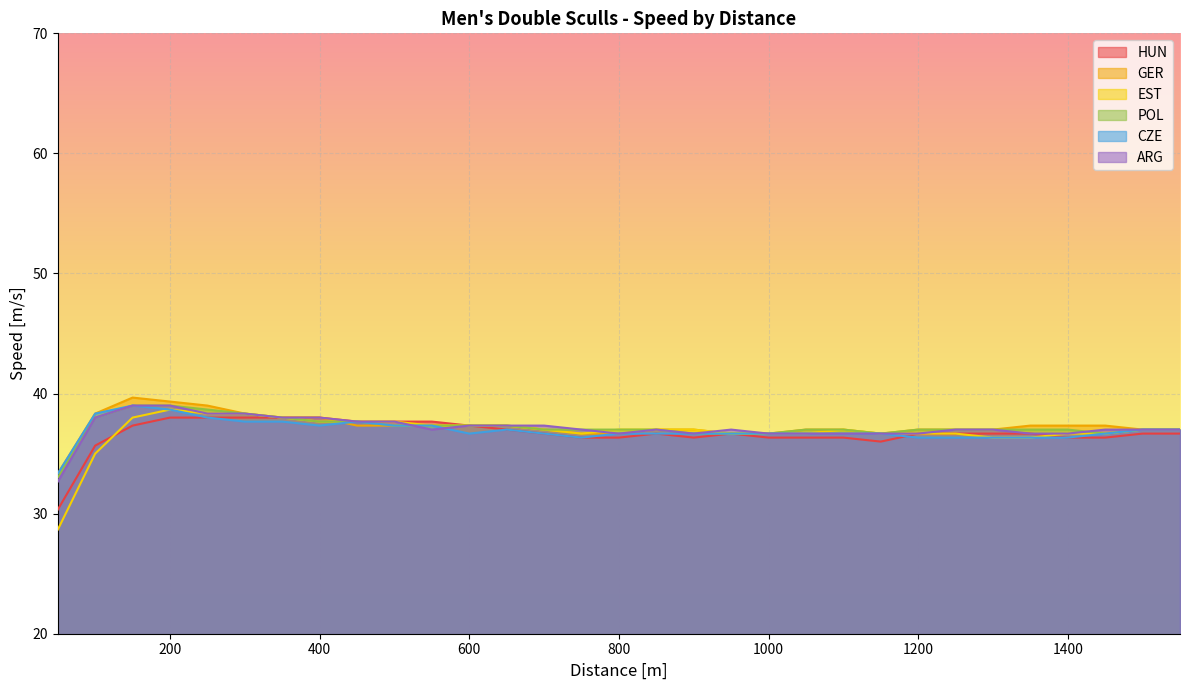

Reading right to left, extract all data points from this chart.

HUN: 1550=36.7	1500=36.7	1450=36.3	1400=36.3	1350=36.7	1300=36.7	1250=36.7	1200=36.7	1150=36.0	1100=36.3	1050=36.3	1000=36.3	950=36.7	900=36.3	850=36.7	800=36.3	750=36.3	700=36.7	650=37.0	600=37.3	550=37.7	500=37.7	450=37.7	400=38.0	350=38.0	300=38.0	250=38.0	200=38.0	150=37.3	100=35.7	50=30.3
GER: 1550=37.0	1500=37.0	1450=37.3	1400=37.3	1350=37.3	1300=37.0	1250=37.0	1200=37.0	1150=36.7	1100=37.0	1050=37.0	1000=36.7	950=36.7	900=37.0	850=37.0	800=36.7	750=36.7	700=37.0	650=37.3	600=37.3	550=37.3	500=37.3	450=37.3	400=38.0	350=38.0	300=38.3	250=39.0	200=39.3	150=39.7	100=38.3	50=33.3
EST: 1550=37.0	1500=37.0	1450=36.7	1400=36.7	1350=36.3	1300=36.3	1250=36.7	1200=36.7	1150=36.7	1100=37.0	1050=36.7	1000=36.7	950=36.7	900=37.0	850=37.0	800=37.0	750=36.7	700=37.0	650=37.3	600=37.3	550=37.3	500=37.7	450=37.7	400=37.7	350=38.0	300=38.3	250=38.3	200=38.7	150=38.0	100=35.0	50=28.7
POL: 1550=37.0	1500=37.0	1450=36.7	1400=37.0	1350=37.0	1300=37.0	1250=37.0	1200=37.0	1150=36.7	1100=37.0	1050=37.0	1000=36.7	950=36.7	900=36.7	850=37.0	800=37.0	750=37.0	700=37.0	650=37.3	600=37.3	550=37.3	500=37.3	450=37.7	400=37.7	350=38.0	300=38.3	250=38.7	200=39.0	150=39.0	100=38.0	50=33.0
CZE: 1550=37.0	1500=37.0	1450=36.7	1400=36.3	1350=36.3	1300=36.3	1250=36.3	1200=36.3	1150=36.7	1100=36.7	1050=36.7	1000=36.7	950=36.7	900=36.7	850=36.7	800=36.7	750=36.3	700=36.7	650=37.0	600=36.7	550=37.3	500=37.3	450=37.7	400=37.3	350=37.7	300=37.7	250=38.0	200=38.7	150=39.0	100=38.3	50=33.3
ARG: 1550=37.0	1500=37.0	1450=37.0	1400=36.7	1350=36.7	1300=37.0	1250=37.0	1200=36.7	1150=36.7	1100=36.7	1050=36.7	1000=36.7	950=37.0	900=36.7	850=37.0	800=36.7	750=37.0	700=37.3	650=37.3	600=37.3	550=37.0	500=37.7	450=37.7	400=38.0	350=38.0	300=38.3	250=38.3	200=39.0	150=39.0	100=38.0	50=32.7